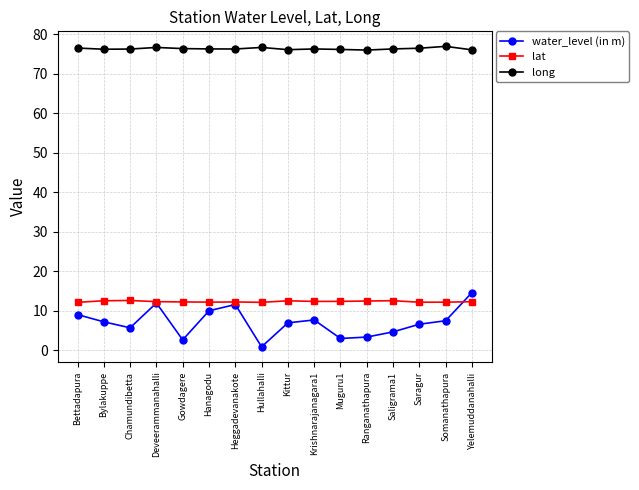

What is the difference between the highest and lowest values at Bettadapura?

67.5